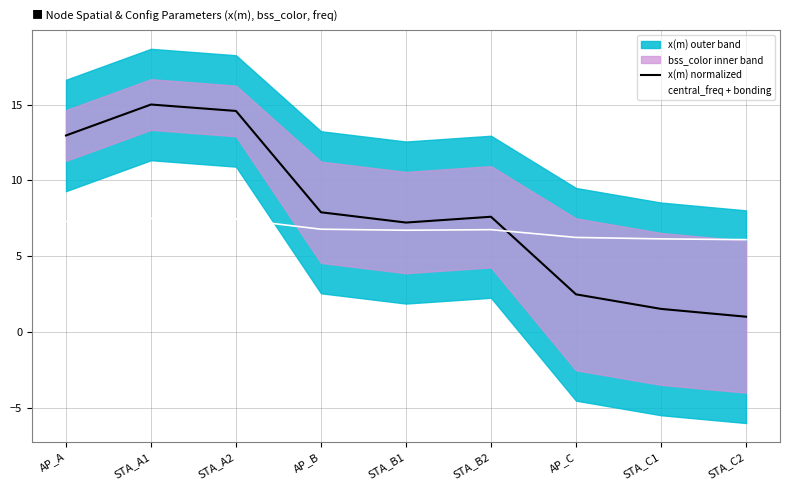

What is the value of the x(m) normalized point at the 9th from the left?

1.0